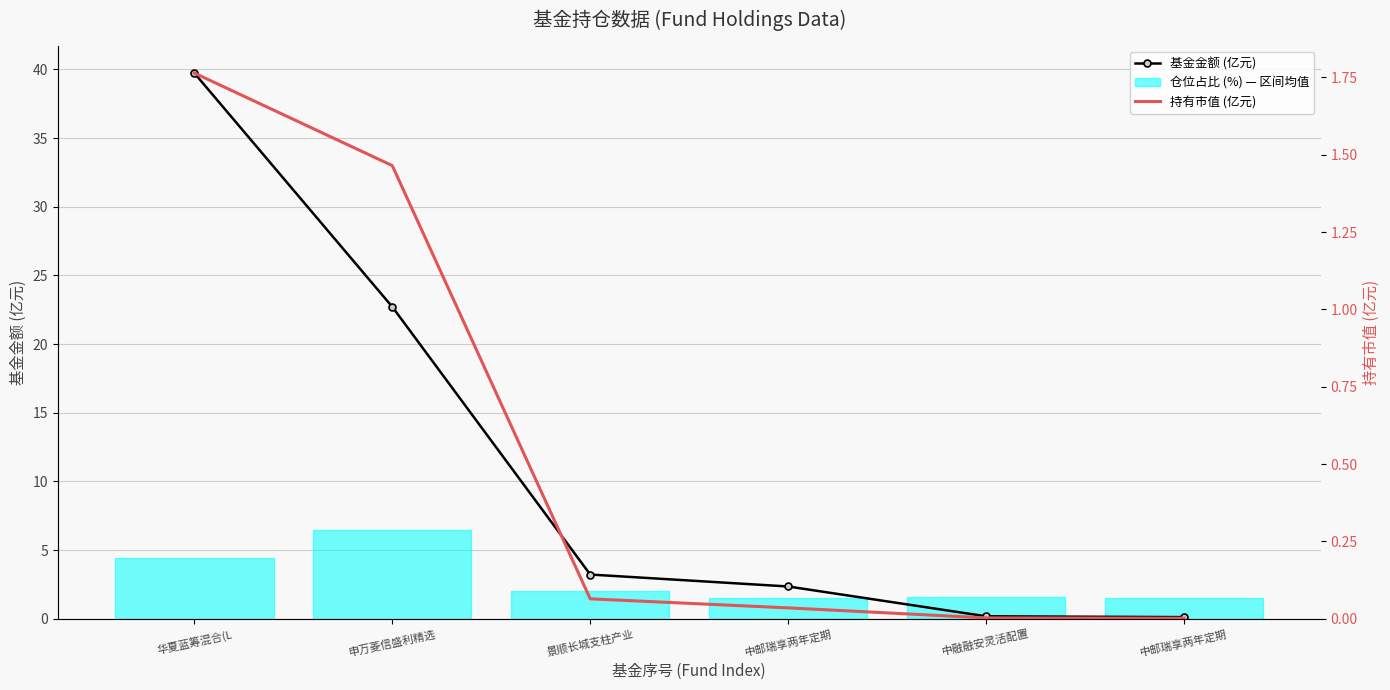

Which category has the lowest value in the 基金金额 (亿元) series?

中邮瑞享两年定期